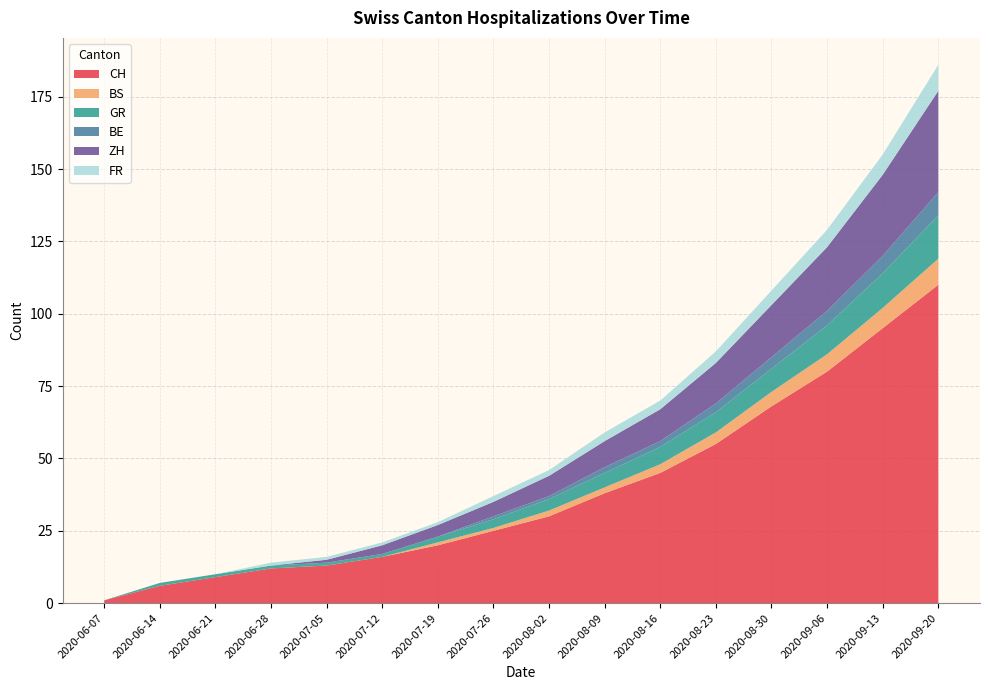

At which category is the sum across all series the highest?

2020-09-20